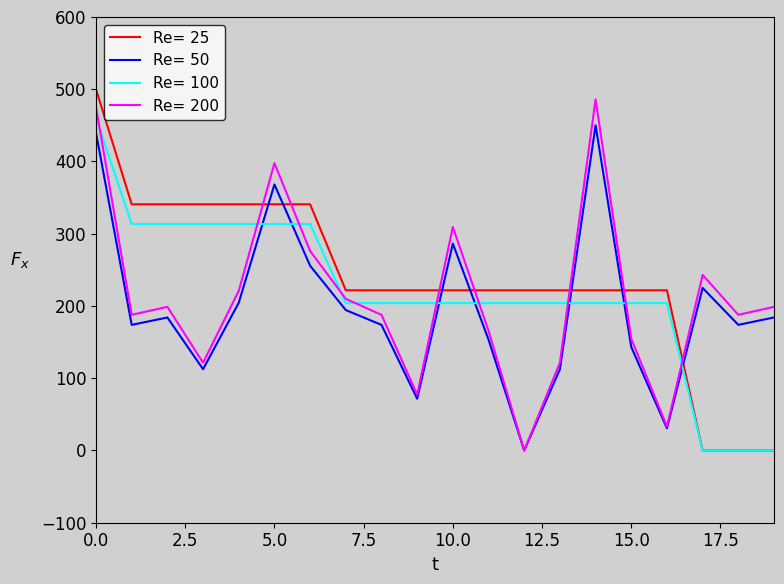

Which series has the largest range (max minus min)?

Re= 25